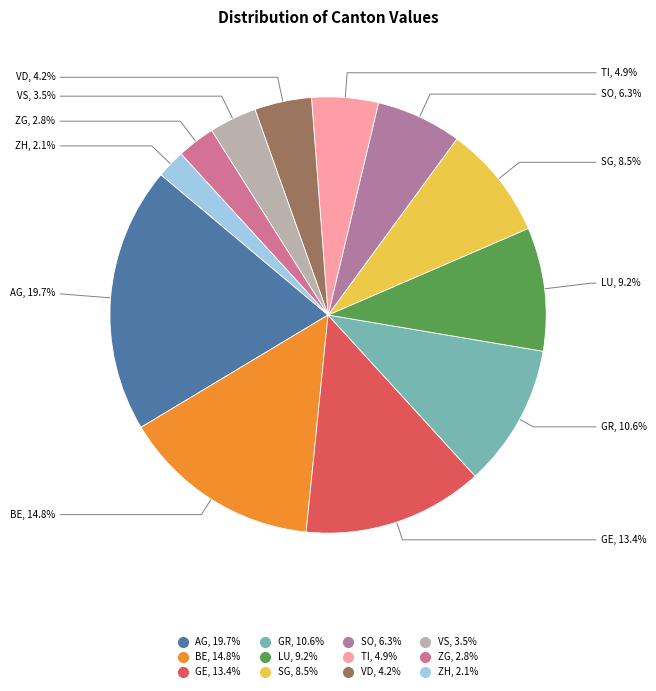

Rank the categories by value from lowest to highest.

ZH, ZG, VS, VD, TI, SO, SG, LU, GR, GE, BE, AG